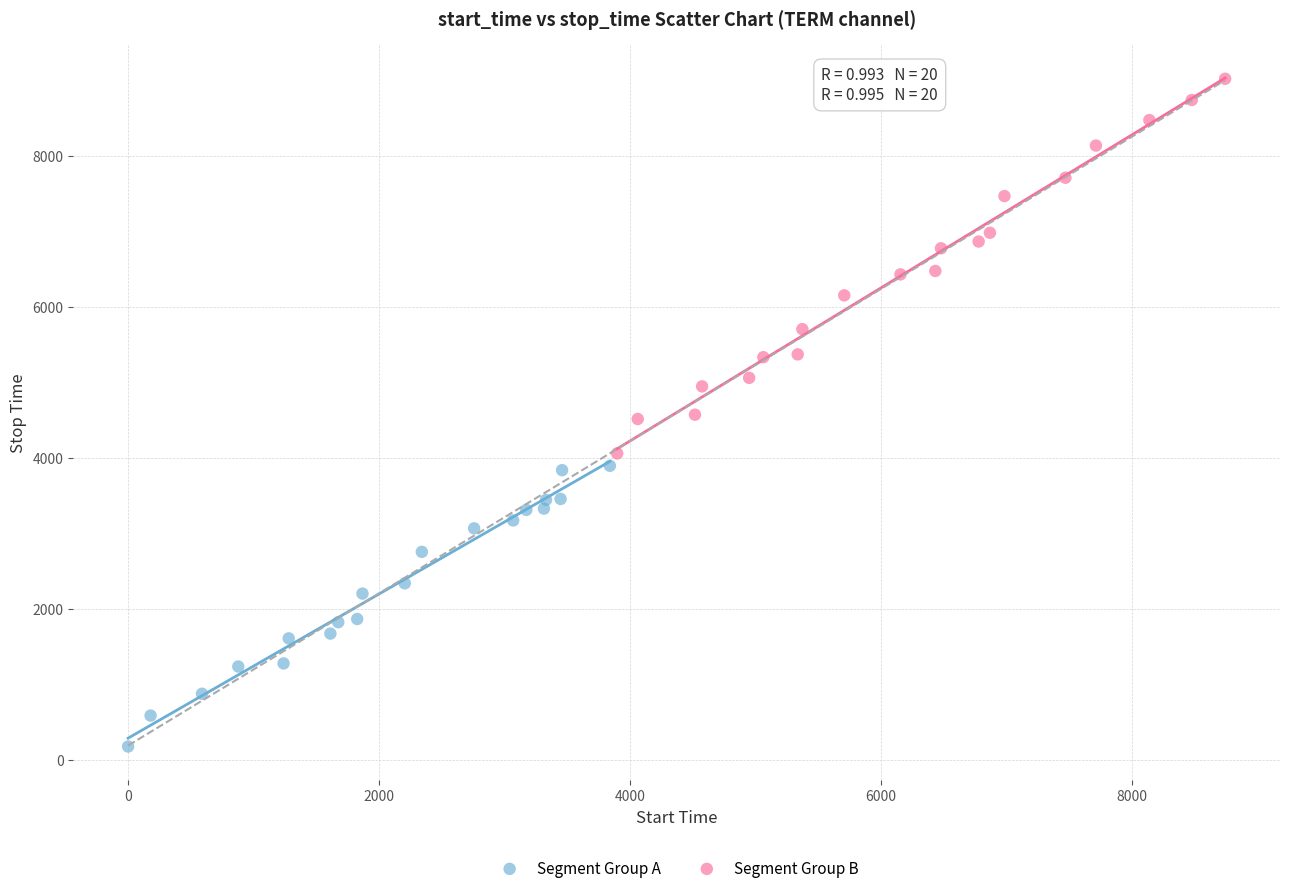

Which series reaches the minimum Y coordinate?

Segment Group A